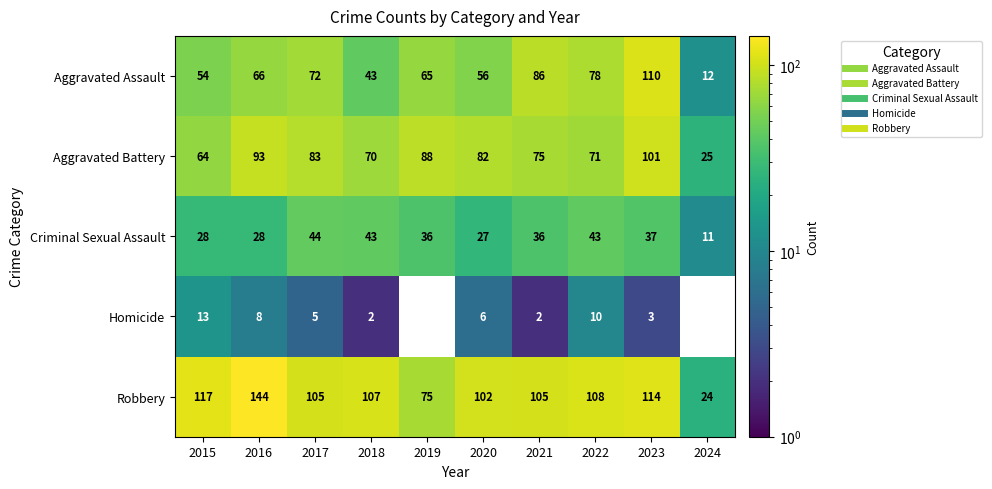

Is the value of Criminal Sexual Assault at 2018 greater than the value of Homicide at 2021?

Yes